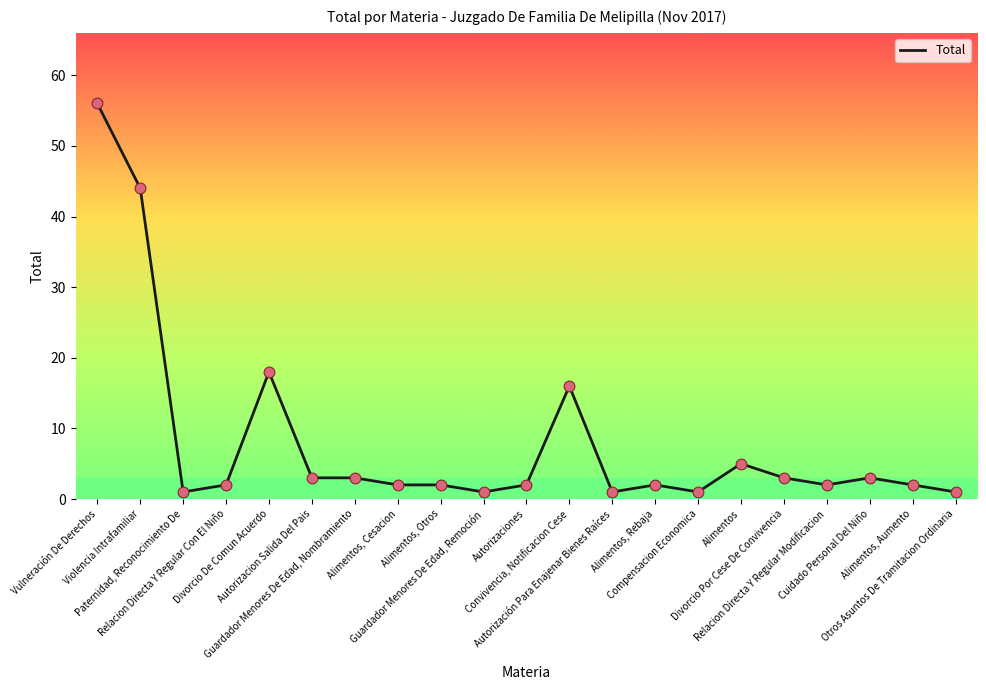

Between Paternidad, Reconocimiento De and Alimentos, Otros, which is larger?

Alimentos, Otros